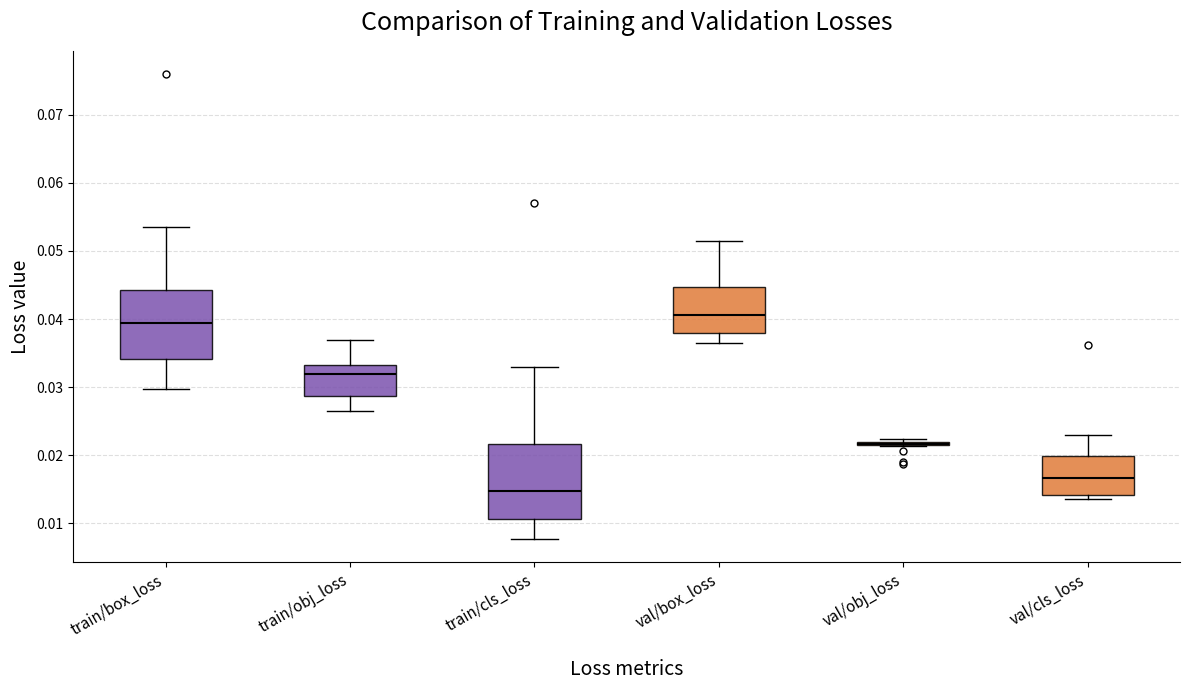

Reading left to right, read every box against the y-axis: the position of its median line, the range the box covers, and the ends of its whiskers. The values are not printed on the chart, so give them approximately, as read against the axis.

train/box_loss: median 0.039, box 0.034 to 0.044, whiskers 0.030 to 0.053
train/obj_loss: median 0.032, box 0.029 to 0.033, whiskers 0.026 to 0.037
train/cls_loss: median 0.015, box 0.011 to 0.022, whiskers 0.008 to 0.033
val/box_loss: median 0.041, box 0.038 to 0.045, whiskers 0.037 to 0.052
val/obj_loss: box collapsed to a line at 0.022, whiskers 0.021 to 0.022
val/cls_loss: median 0.017, box 0.014 to 0.020, whiskers 0.014 (just below the box's lower edge) to 0.023